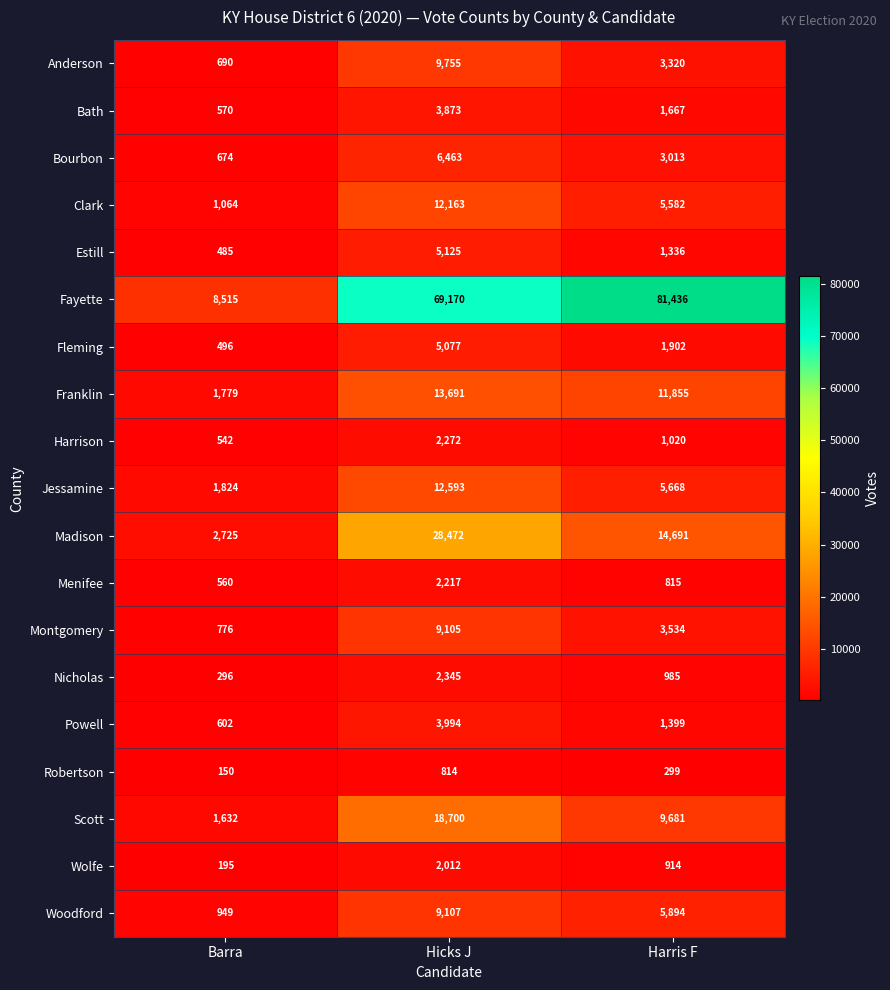

Which label corresponds to the smallest value in the chart?

Barra